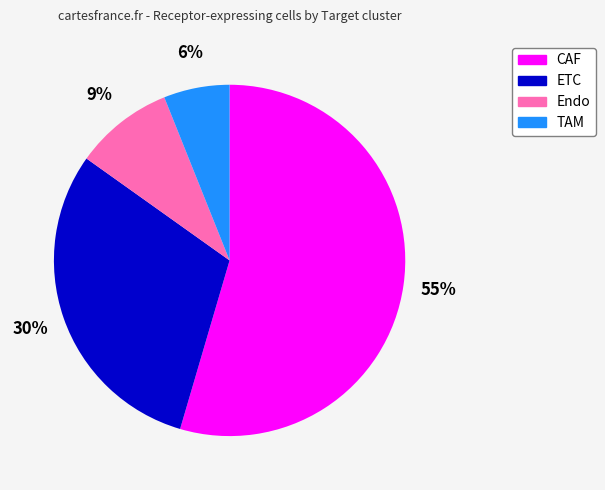

What is the largest slice in the pie chart?

CAF